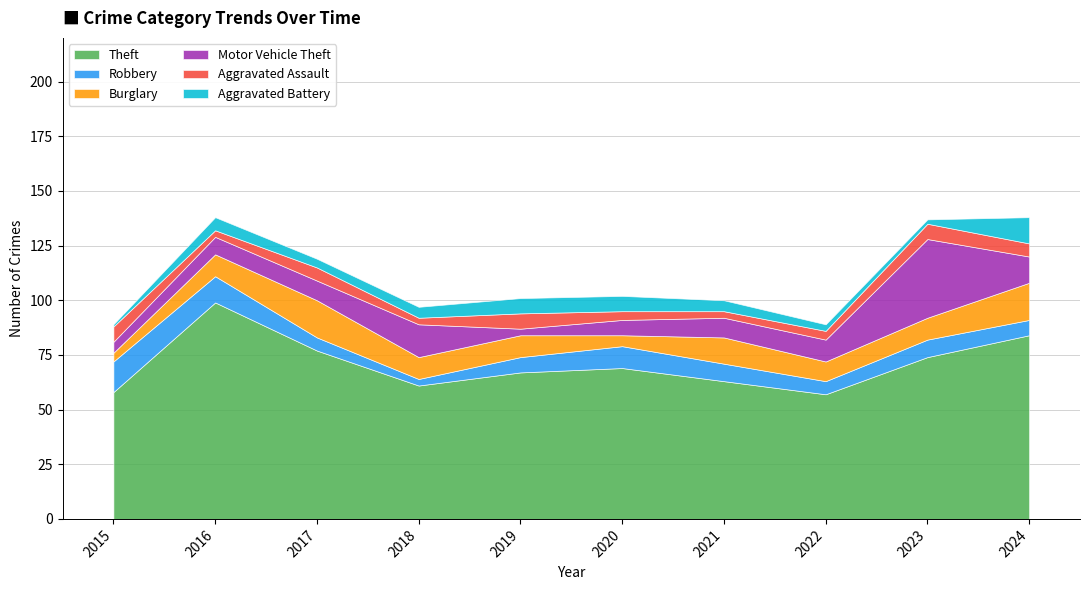

What are all the series names shown in the legend?

Theft, Robbery, Burglary, Motor Vehicle Theft, Aggravated Assault, Aggravated Battery